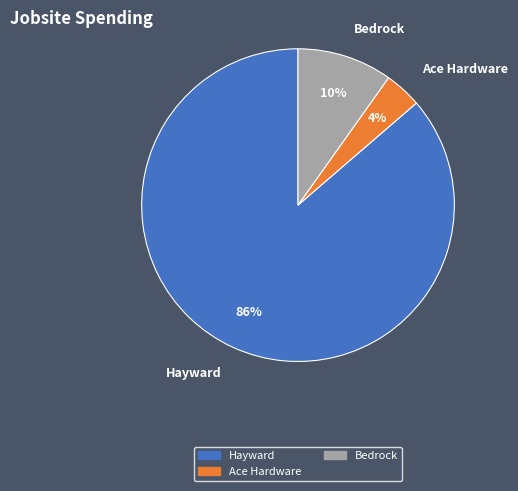

Which category has the smallest portion of the pie?

Ace Hardware